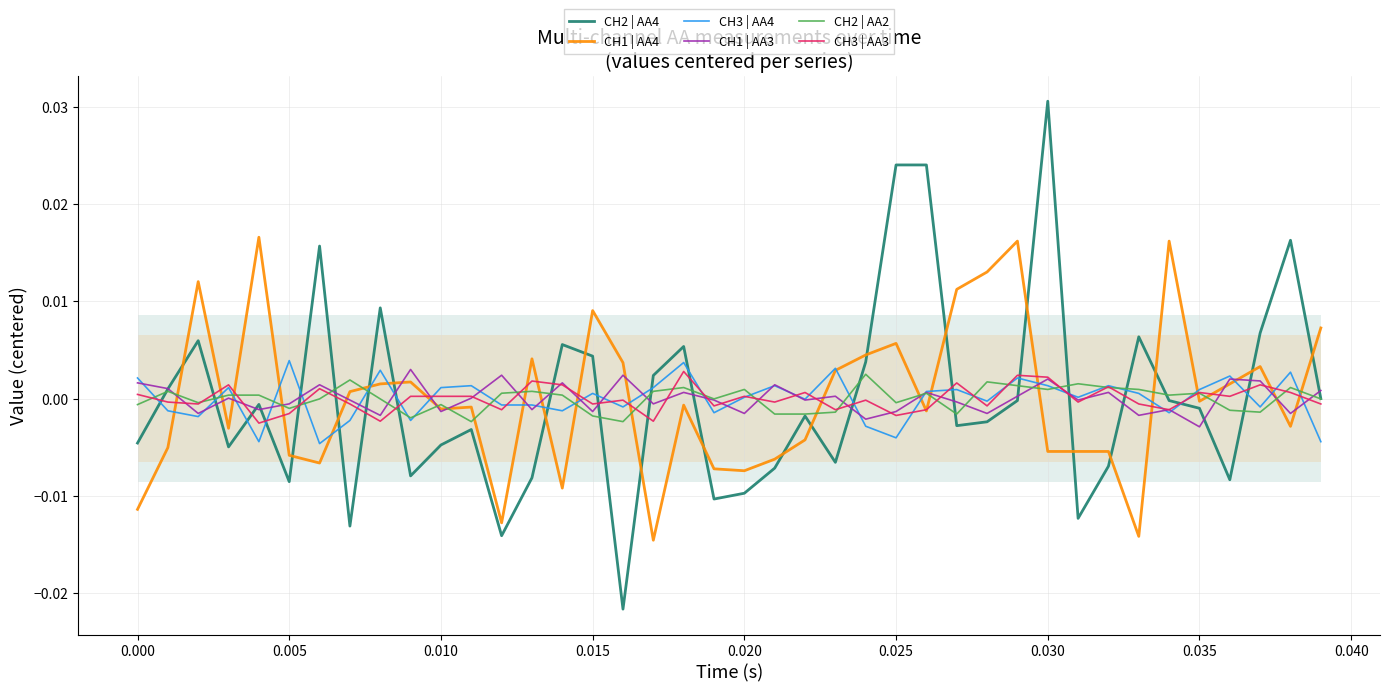

Which series has the largest range (max minus min)?

CH2 | AA4